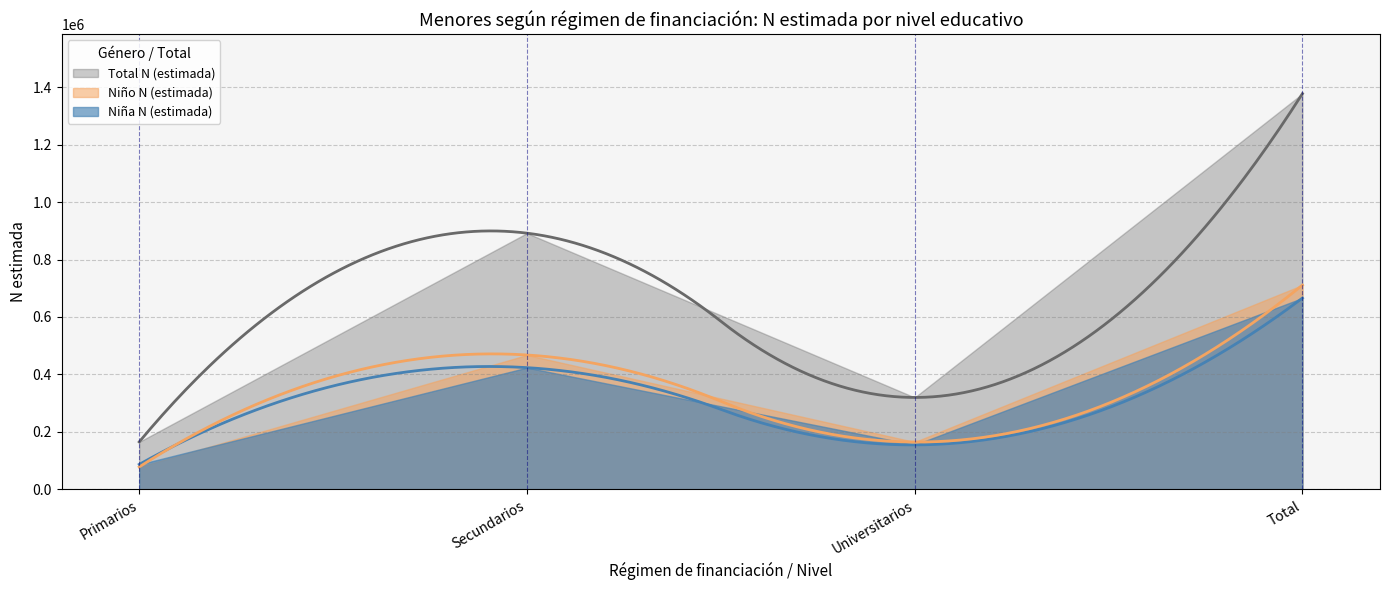

What is the sum of the Niña N (estimada) values at Primarios and Universitarios?

242179